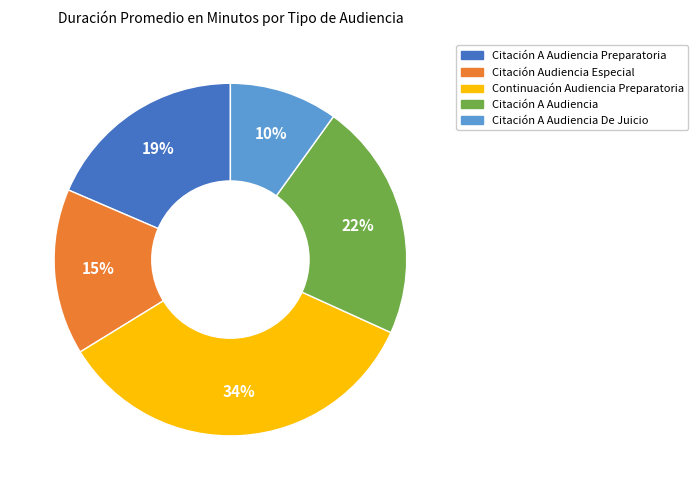

To the nearest percent, what is the average slice percentage?

20%